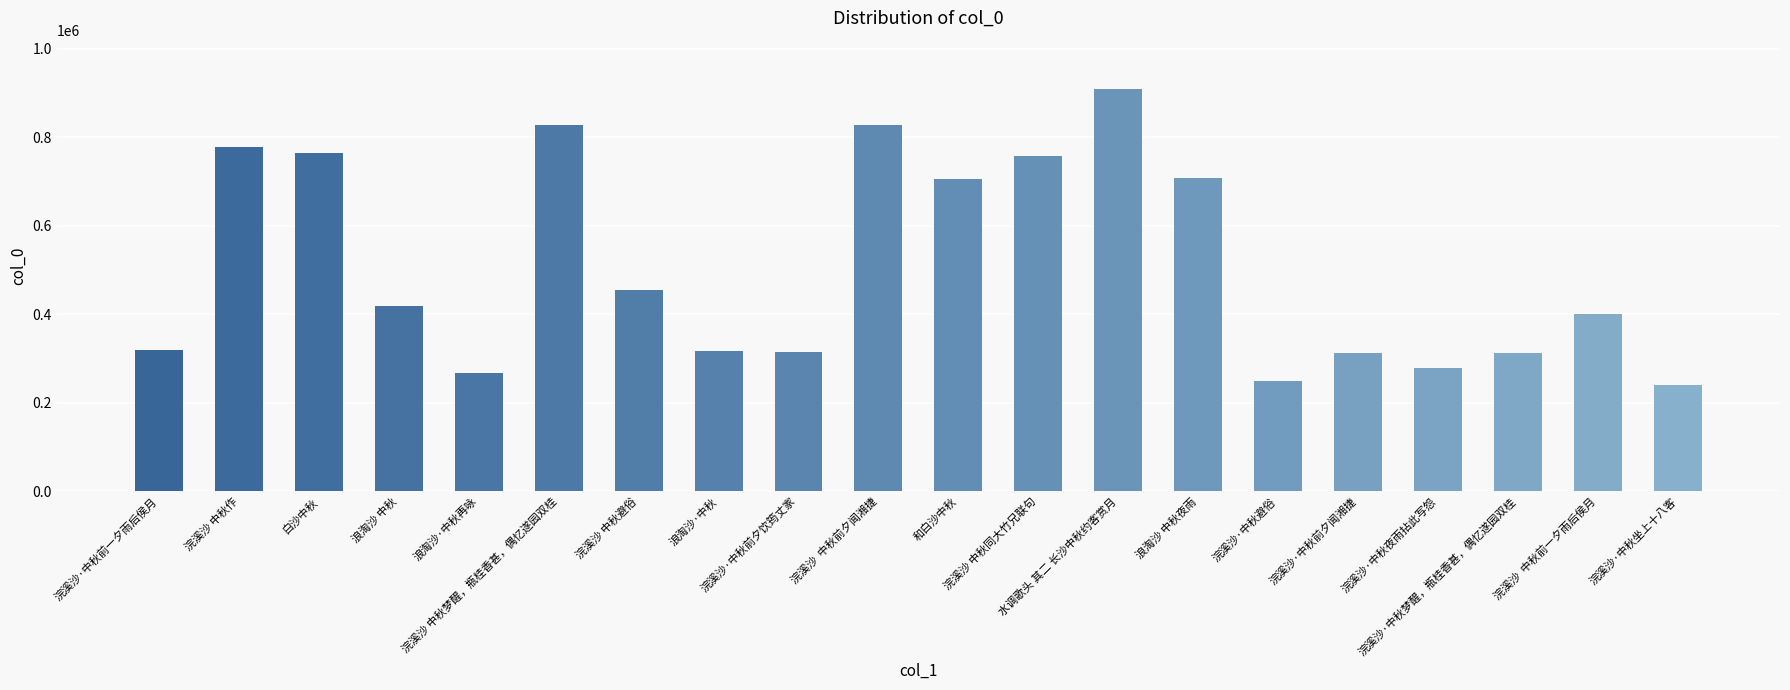

The value at 浪淘沙 中秋 is 417815. True or false?

True